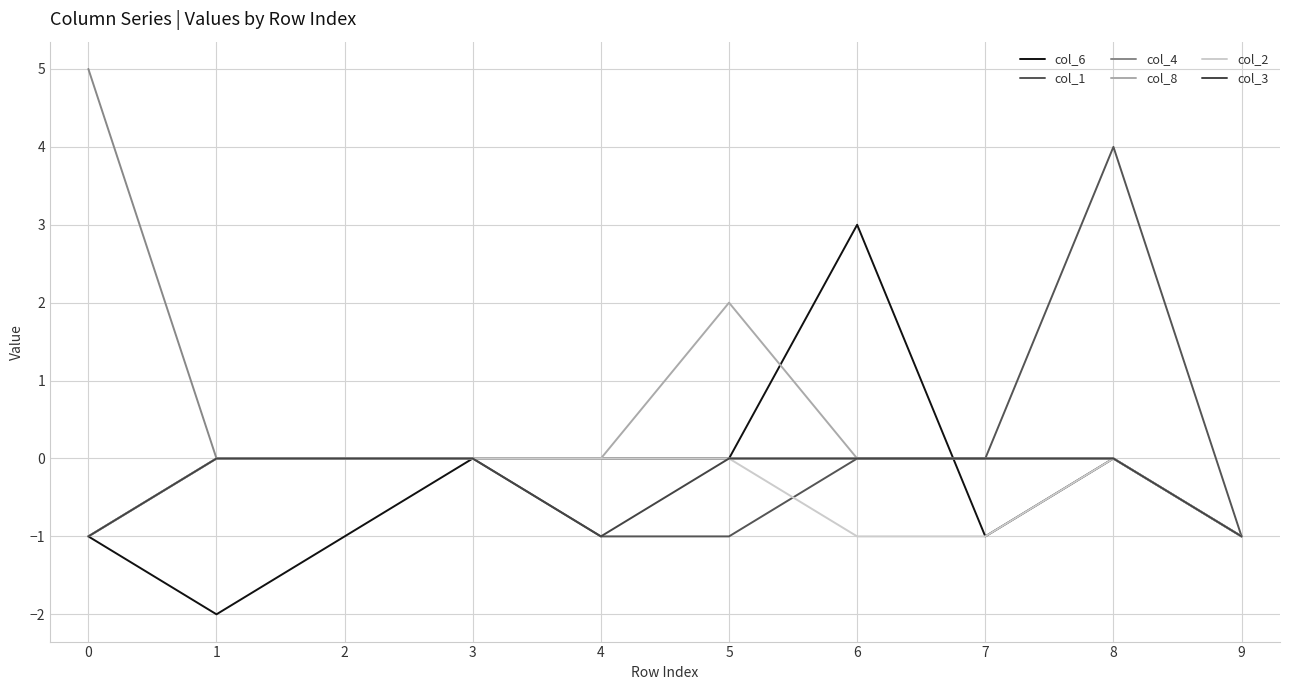

Does the chart display data point markers on the line(s)?

No